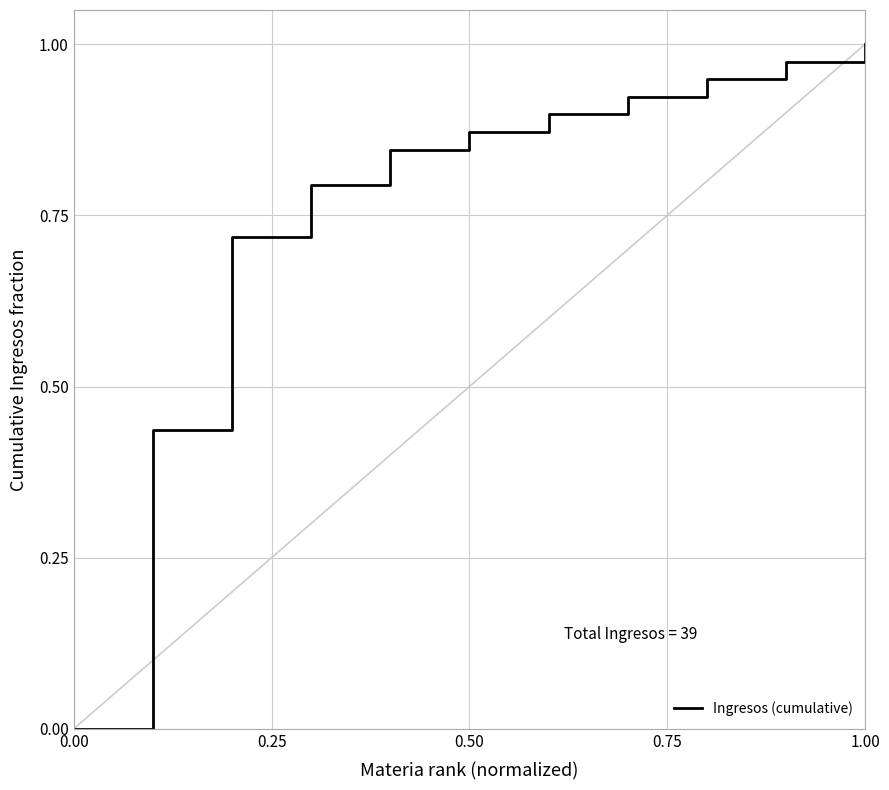

What is the difference between the maximum and second lowest values?

0.6